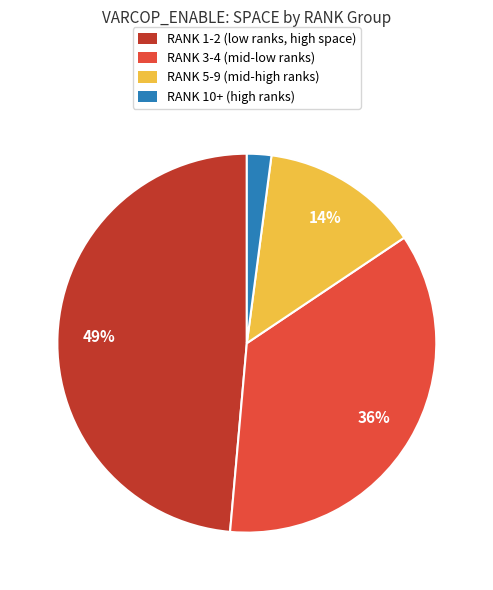

What is the smallest slice in the pie chart?

RANK 10+ (high ranks)